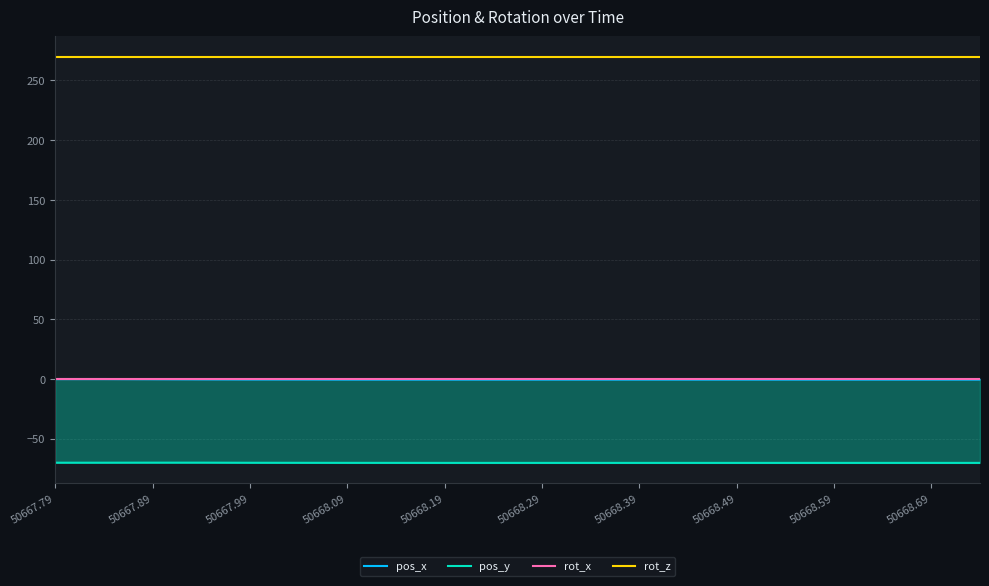

True or false: rot_z has a value of 270.0 at 50668.19.

True